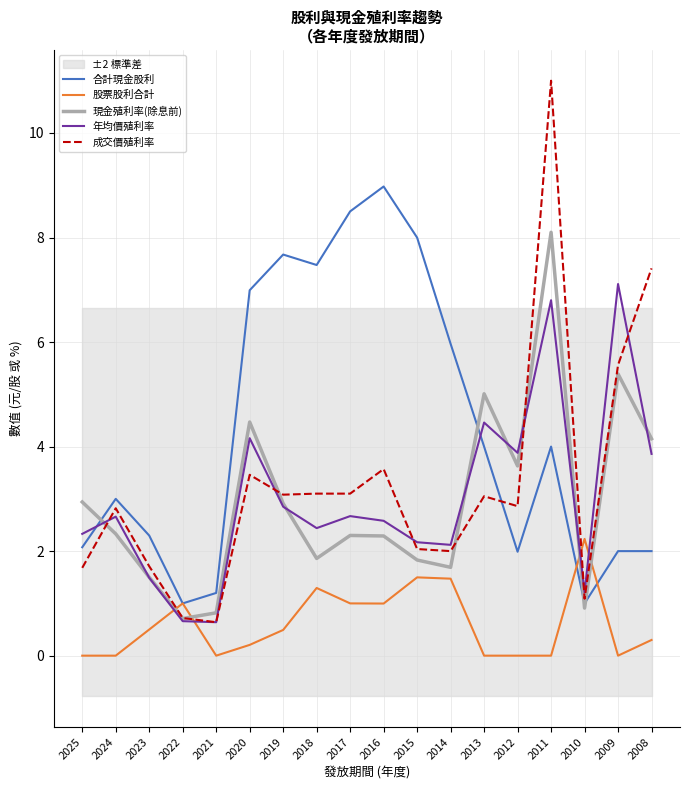

The 合計現金股利 series shows 12.9 at 2016. True or false?

False